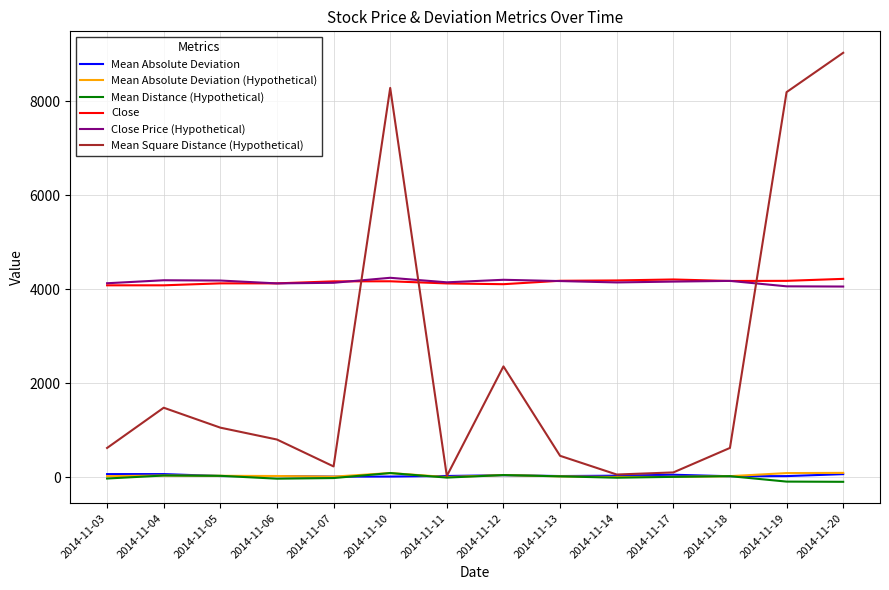

At how many categories does at least one series exceed 934?

14